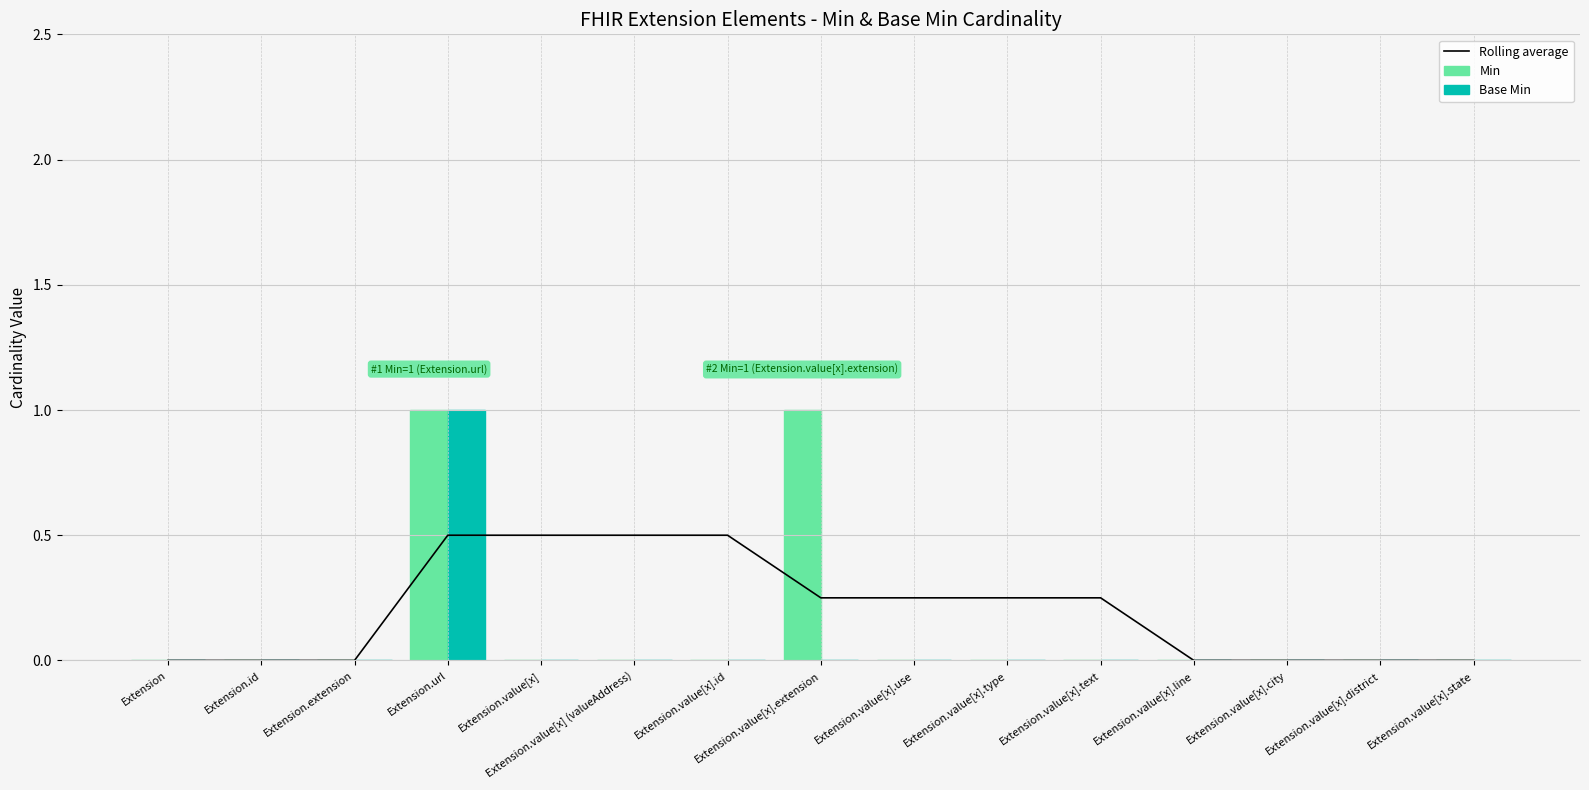

Rank the series by their maximum value, from highest to lowest.

Min, Base Min, Rolling average